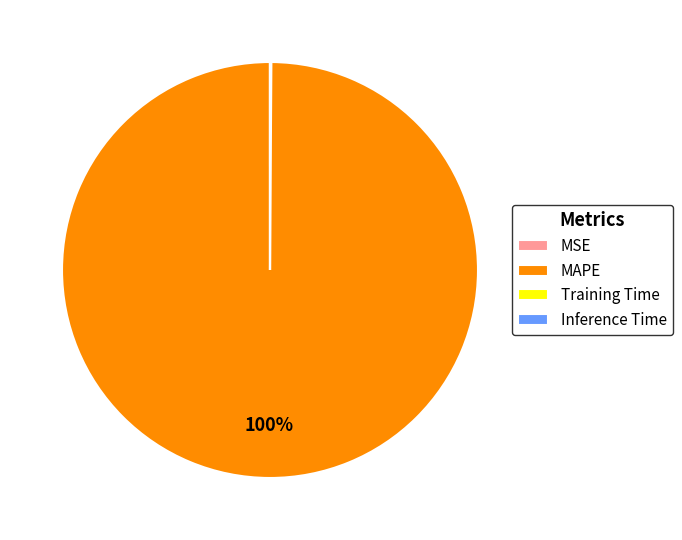

True or false: MAPE accounts for 90% of the total.

False